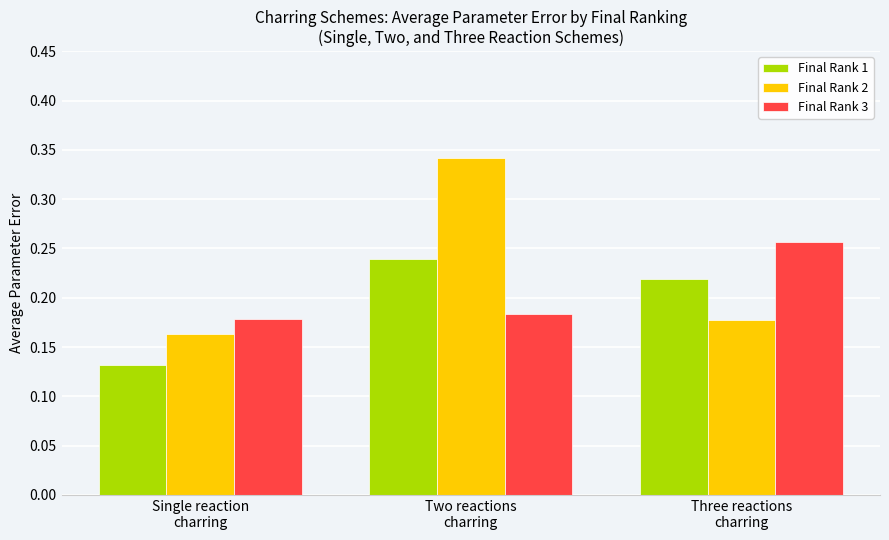

Count the number of data series in this chart.

3